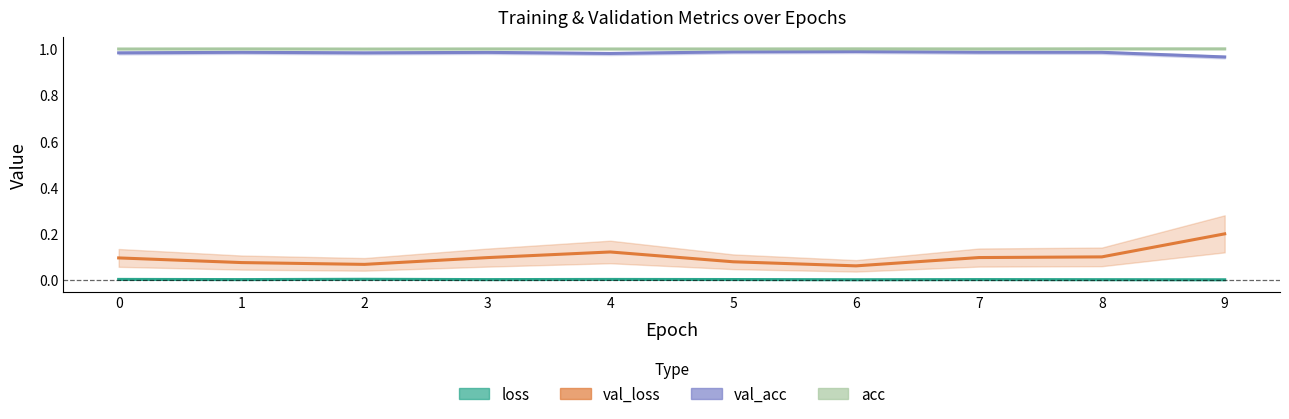

True or false: acc has more than 1 points higher than both neighbors.

True